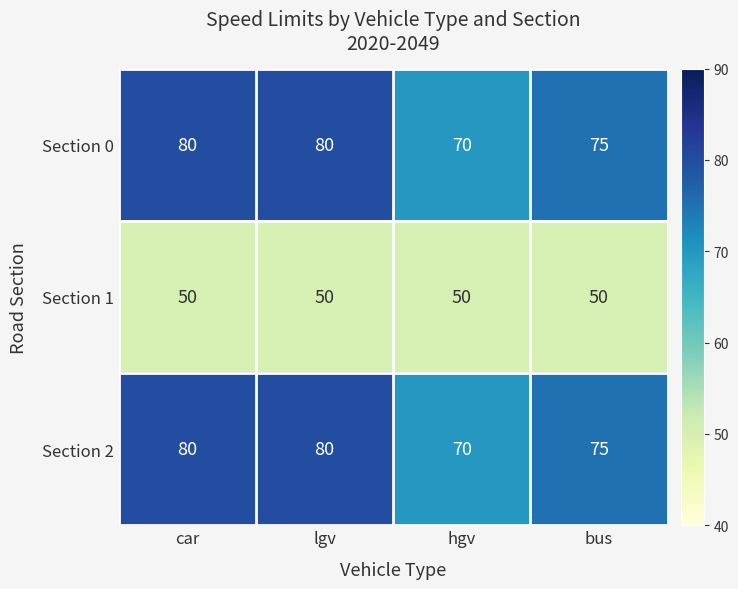

What is the lowest value of the Section 0 series?

70